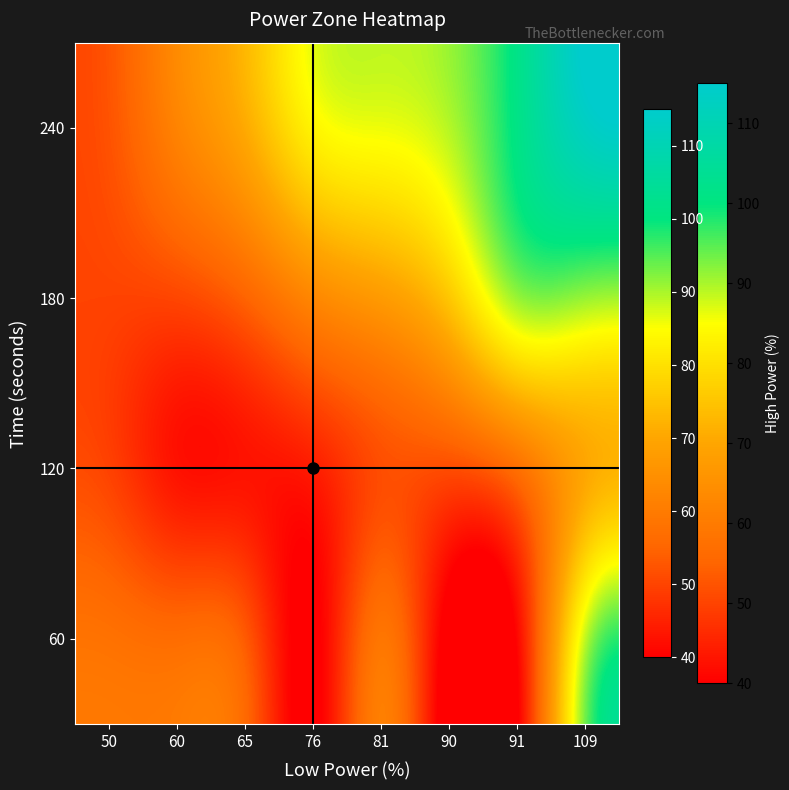

Which label corresponds to the smallest value in the chart?

76